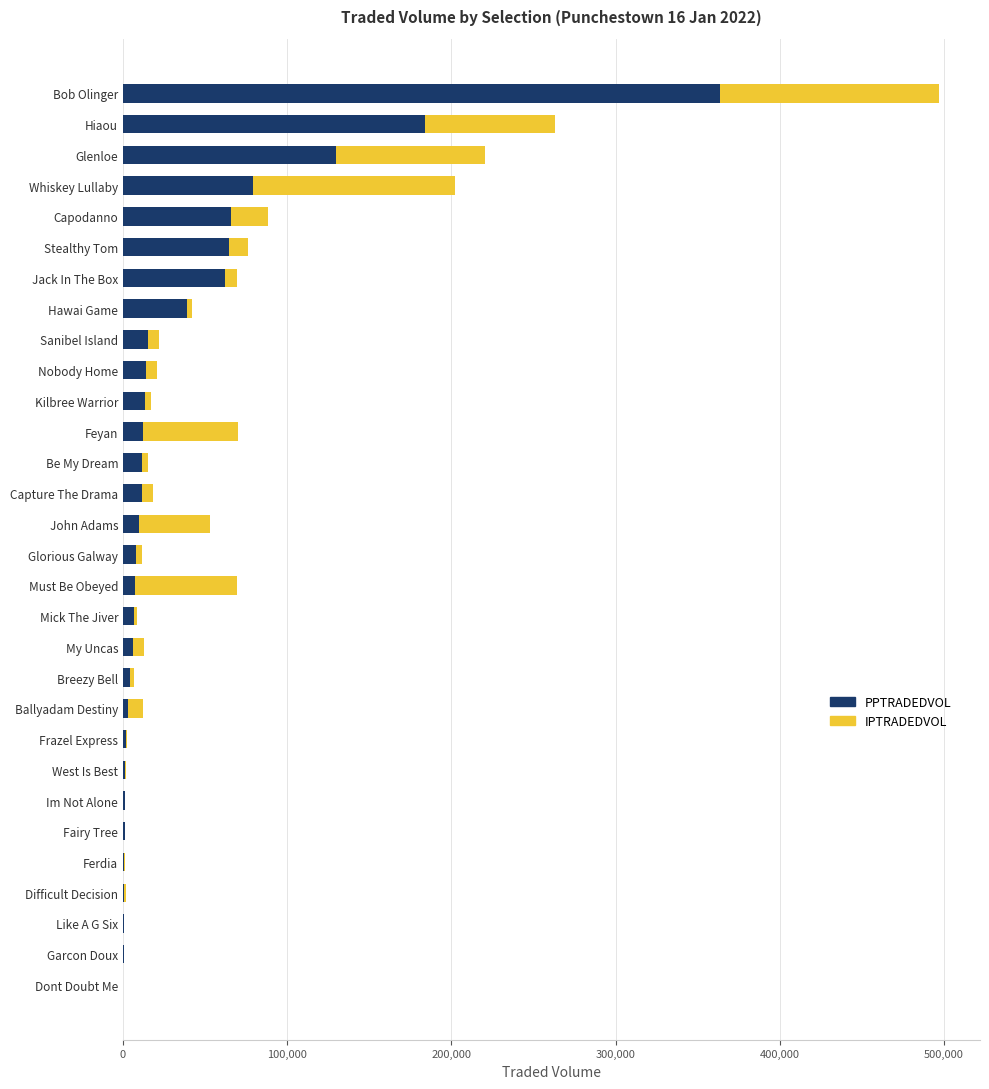

At which label does PPTRADEDVOL reach its peak?

Bob Olinger